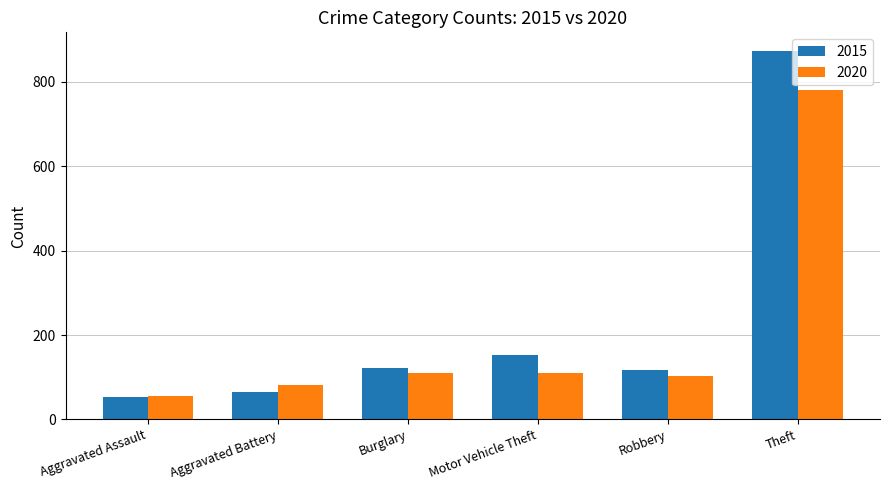

What are all the series names shown in the legend?

2015, 2020